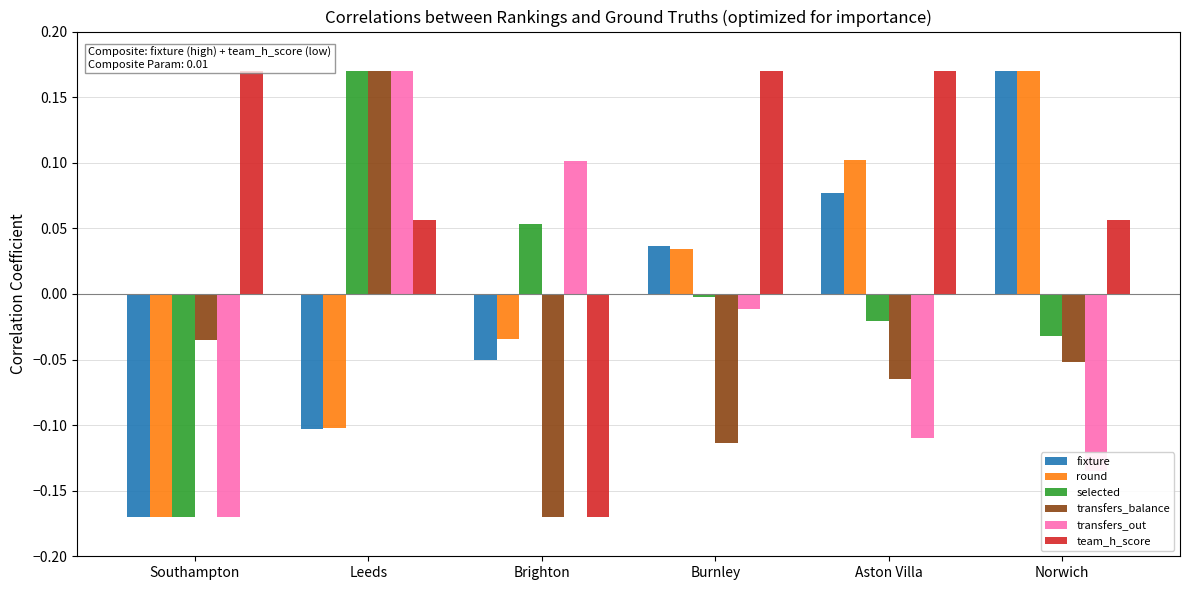

How many distinct data groups are displayed?

6